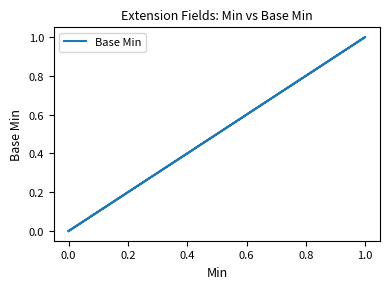

The value at 0.0 is 0. True or false?

True